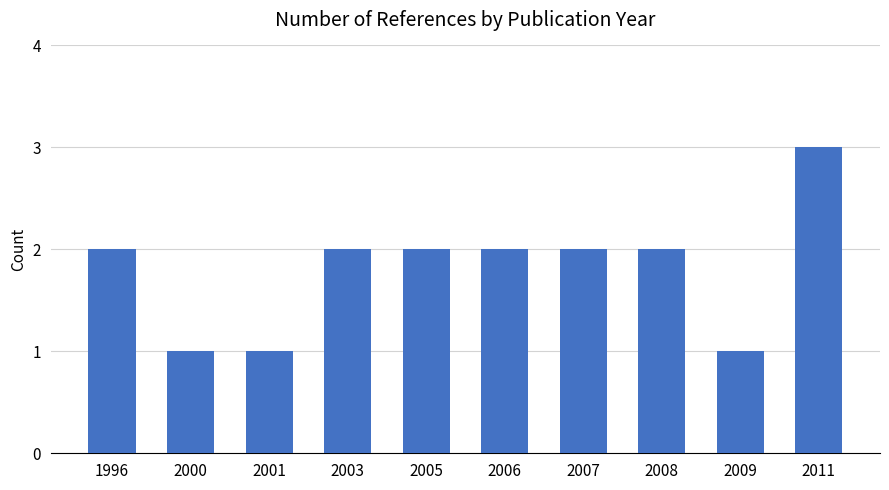

What is the value of the 7th bar from the left?

2